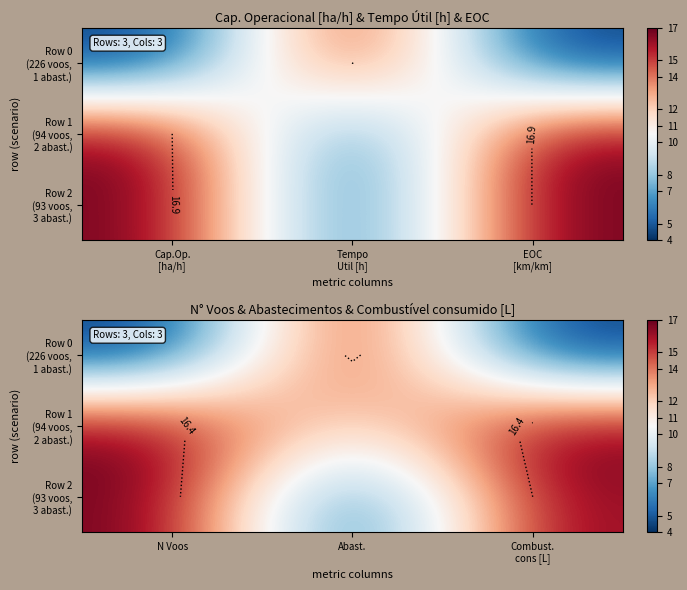

What is the average value of the Row 0 (226 voos, 1 abast.) series?

8.3